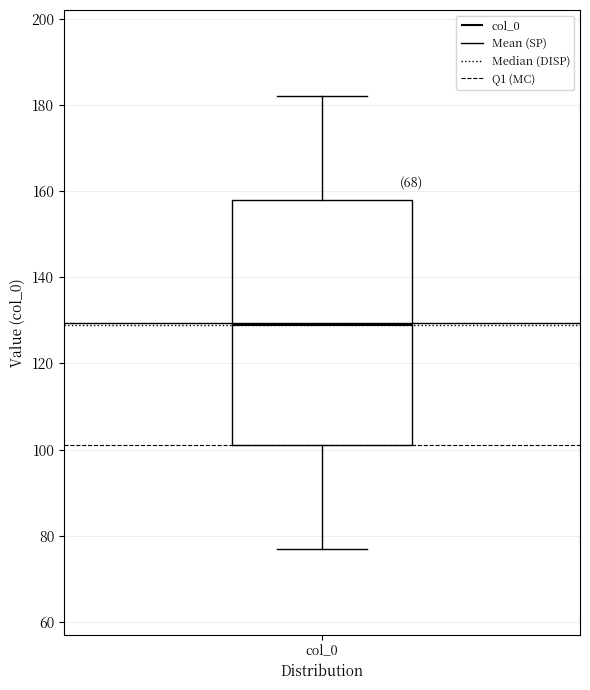

Where does the median line of the box for col_0 sit on the y-axis? The values are not printed on the chart, so give them approximately, as read against the axis.

130